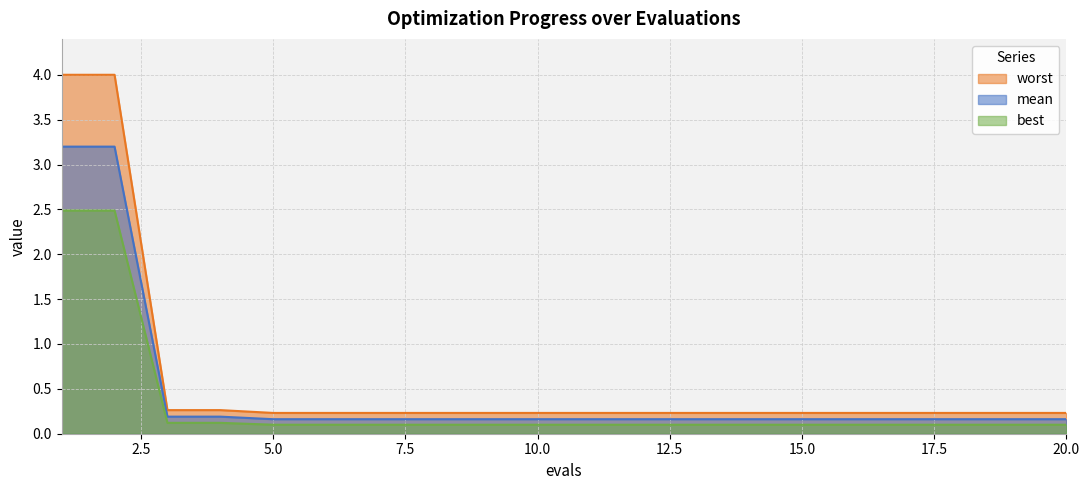

List the series in order of their overall mean, lowest first.

best, mean, worst